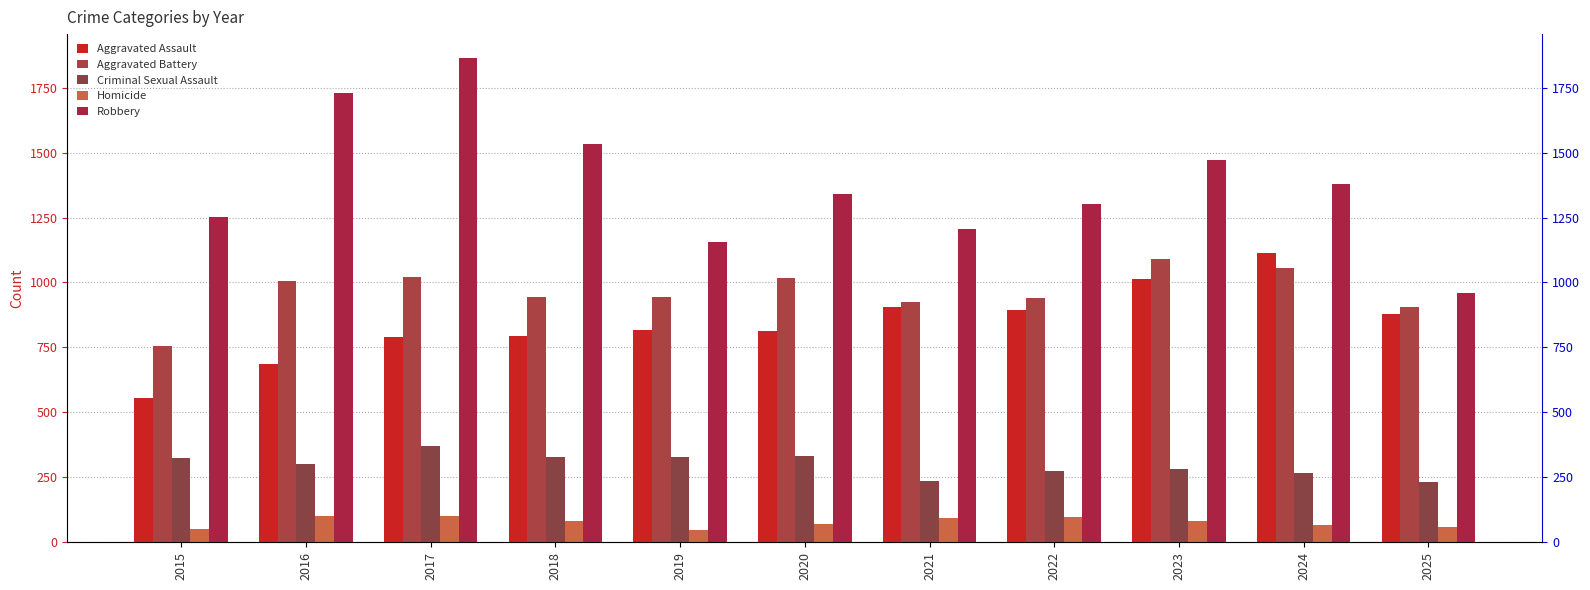

How many bars are there in each group?

5